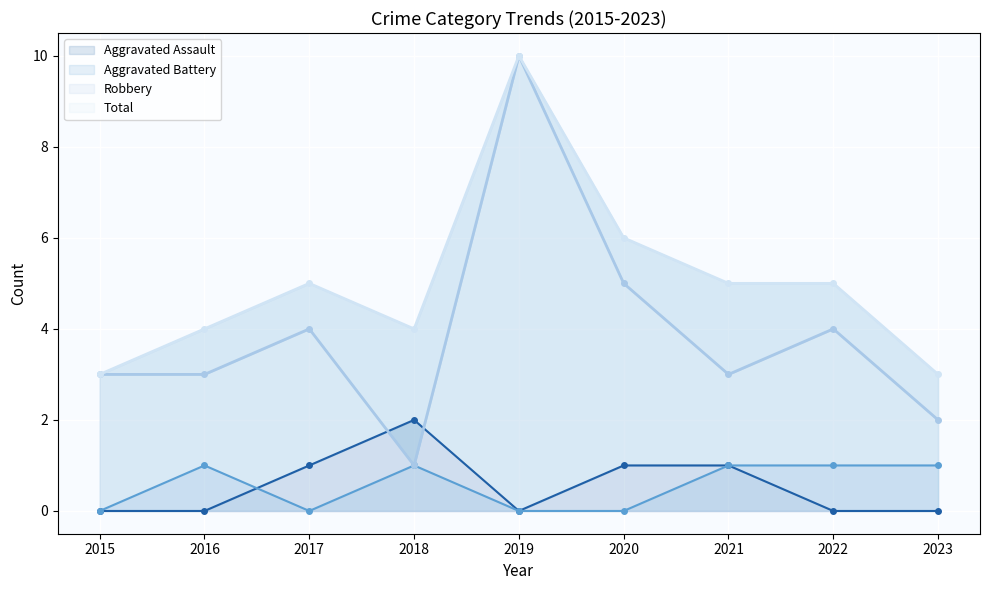

Rank the series by their maximum value, from lowest to highest.

Aggravated Battery (line), Aggravated Assault (line), Robbery (line), Total (line)